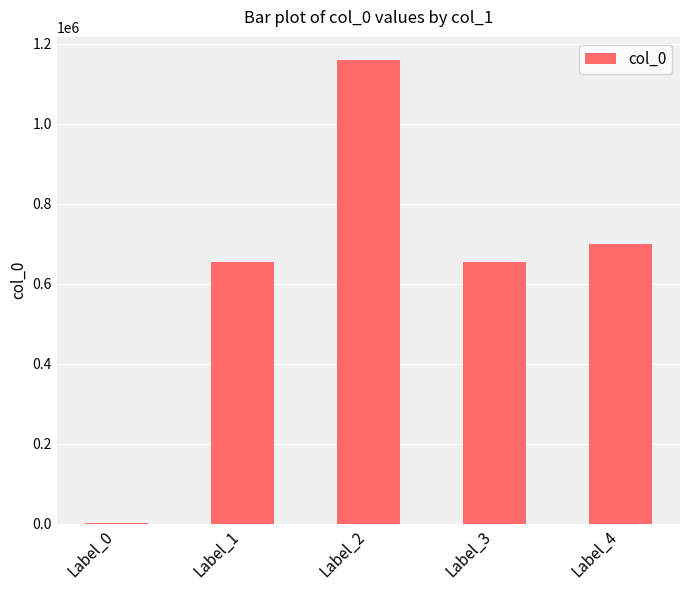

Is it true that the value at Label_2 is 1679721?

False